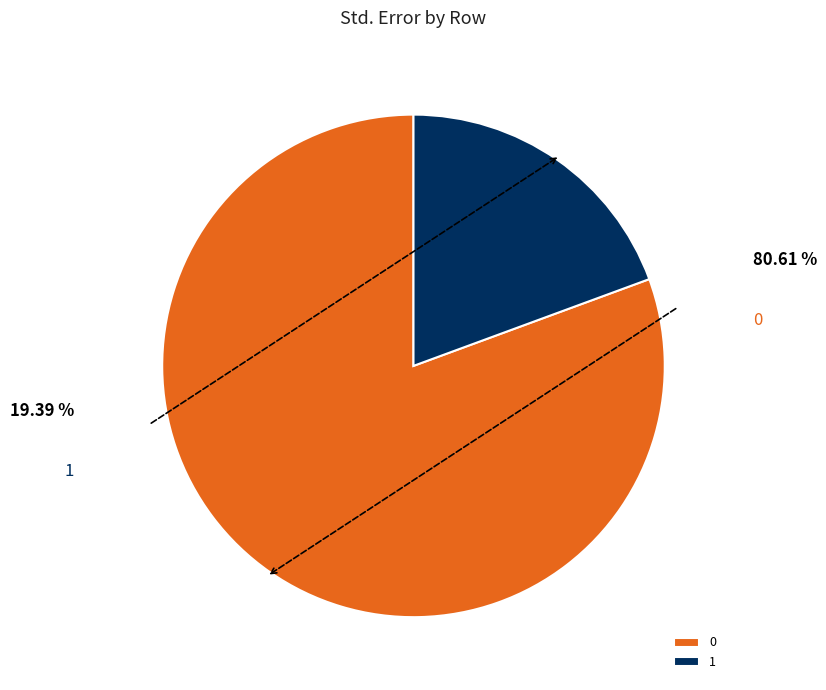

What portion of the pie excludes 1?

80.6%